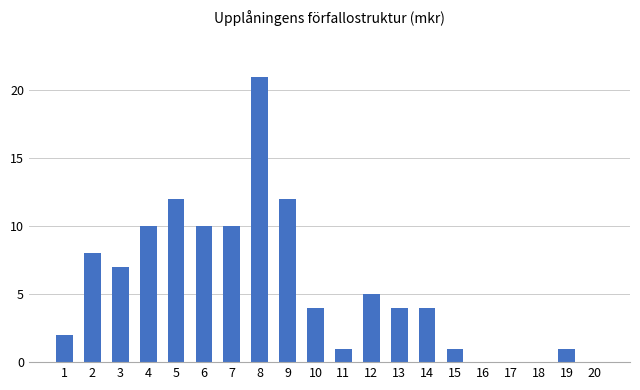

Between 4 and 8, which is larger?

8